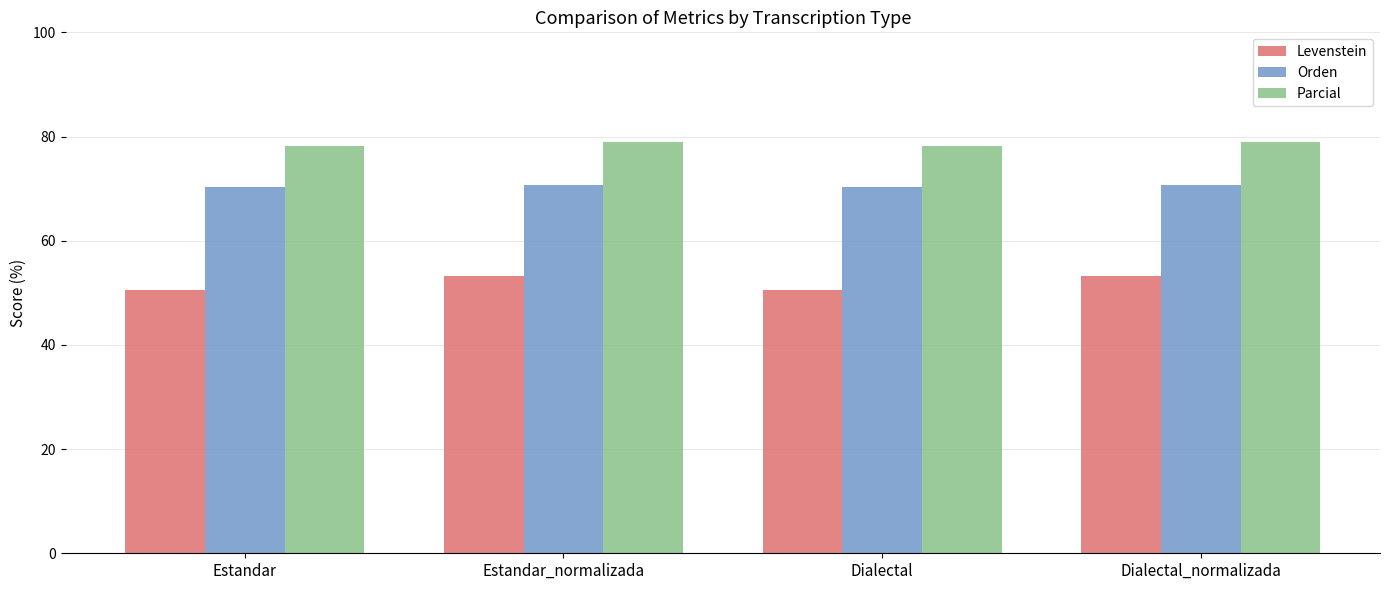

Which series changed the most between Estandar_normalizada and Dialectal?

Levenstein